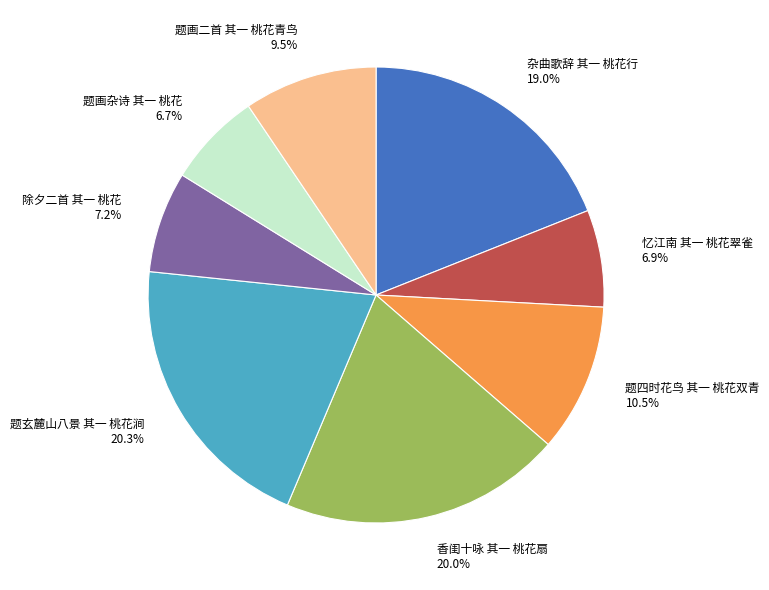

How many slices are in this pie chart?

8